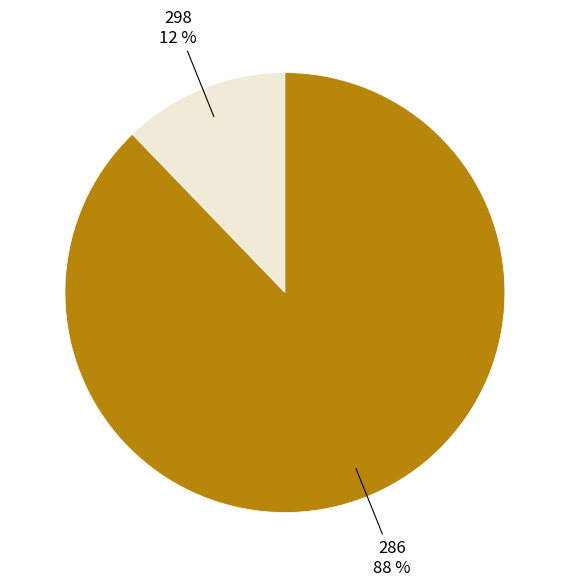

Which category has the smallest portion of the pie?

298